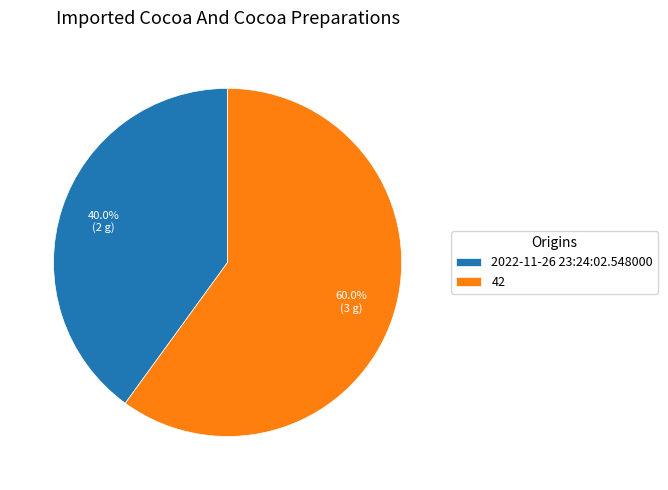

What is the ratio of the value at 42 to the value at 2022-11-26 23:24:02.548000?

1.5